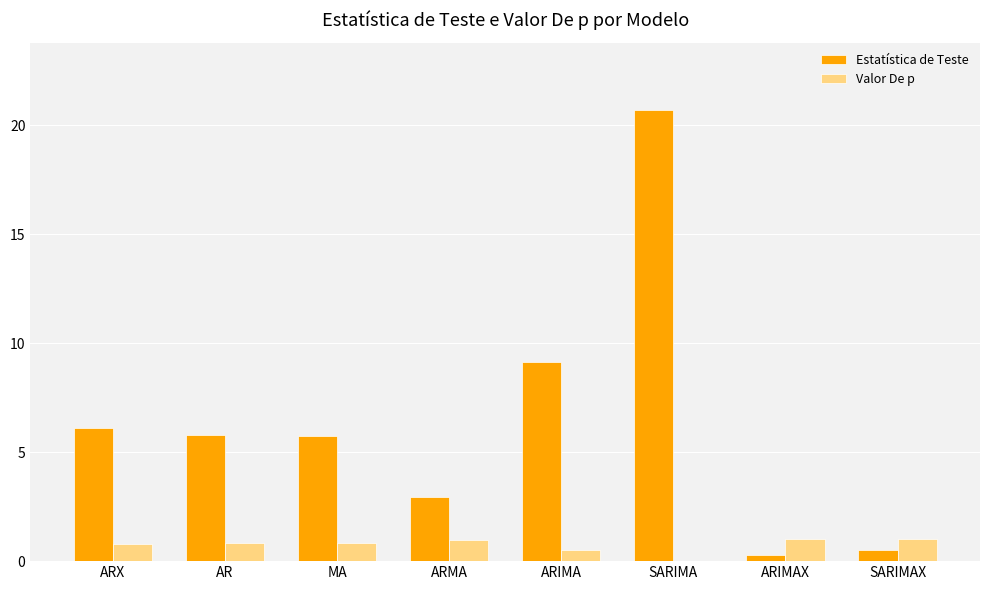

How many distinct data groups are displayed?

2